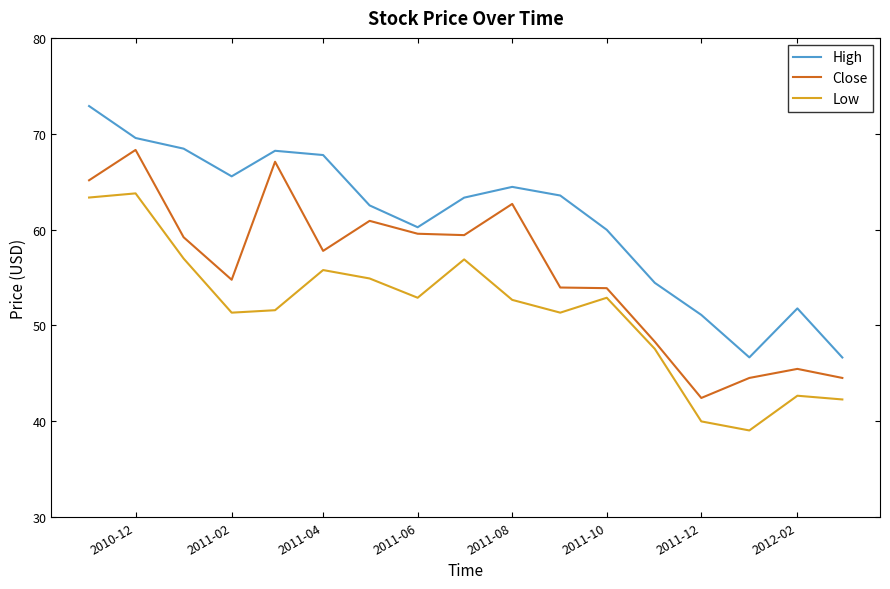

What is the minimum value shown in the chart?

39.0